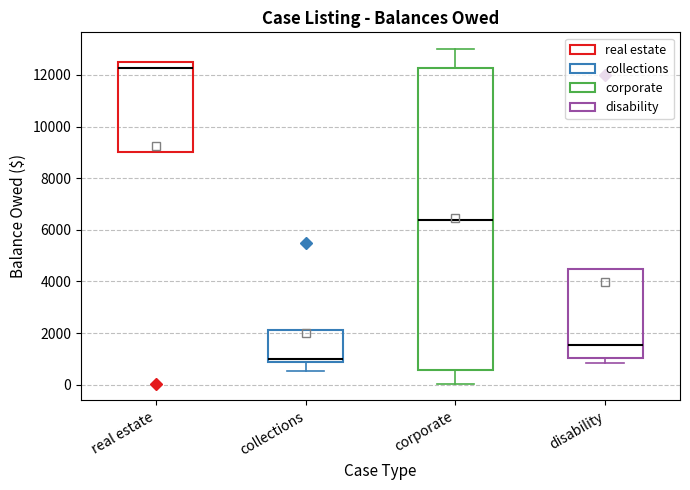

Which box is the tallest, from its lower edge to its upper edge?

corporate